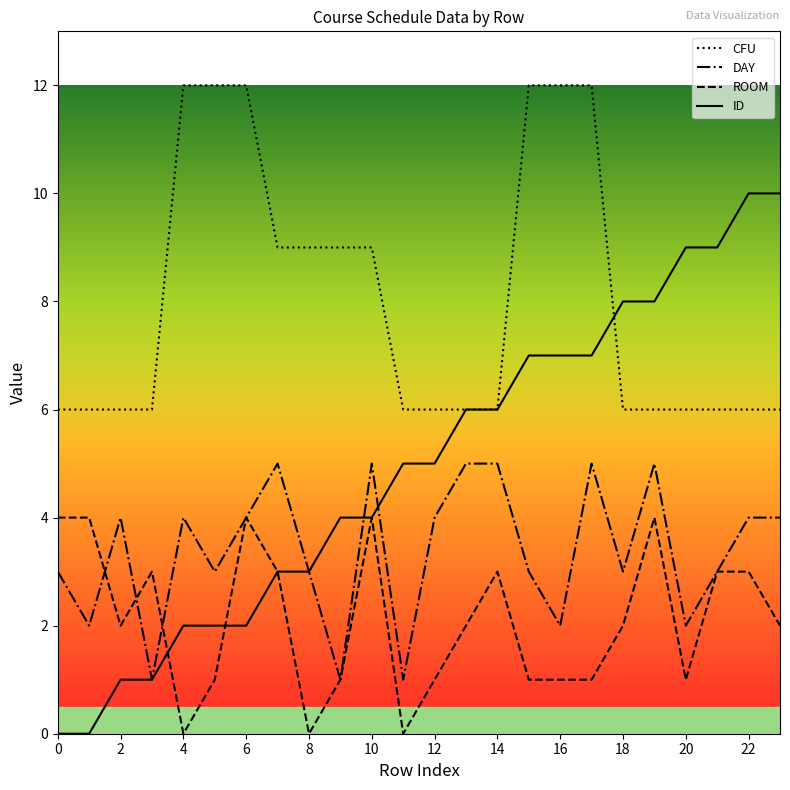

What is the sum of all CFU values?

192